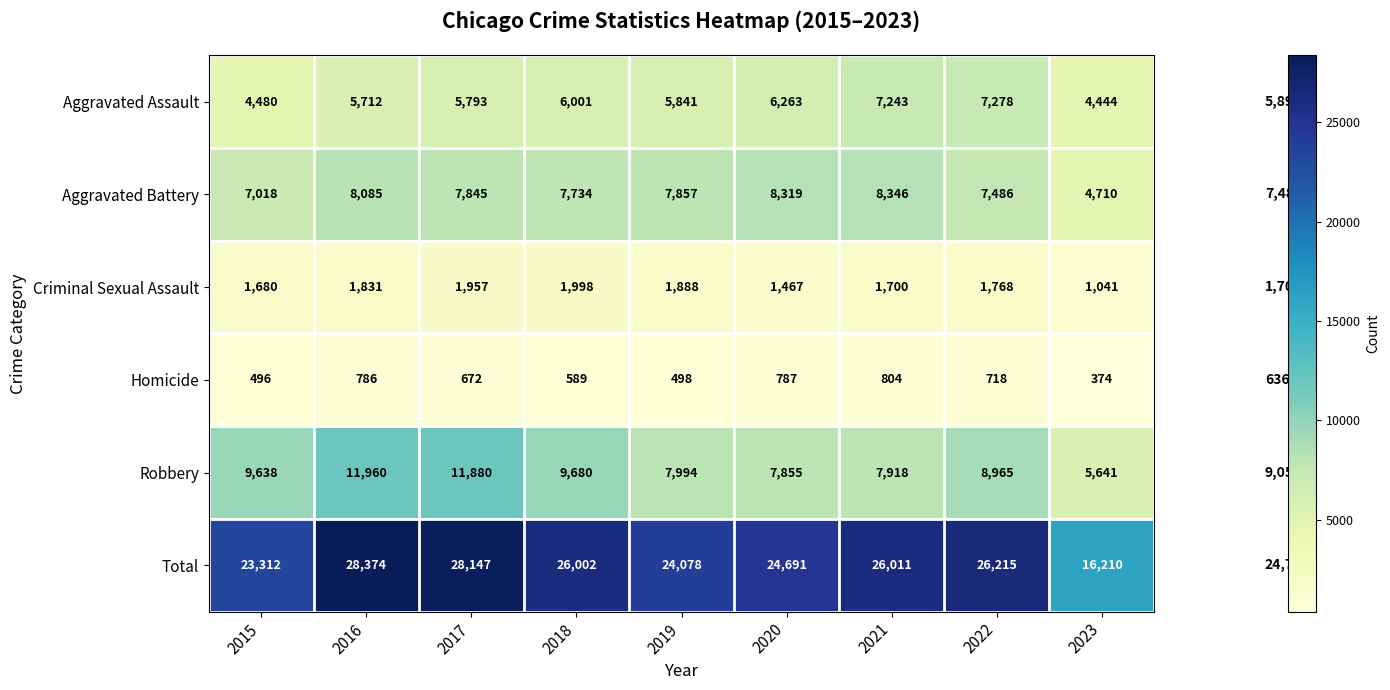

What is the difference between the highest and lowest values at 2020?

23904